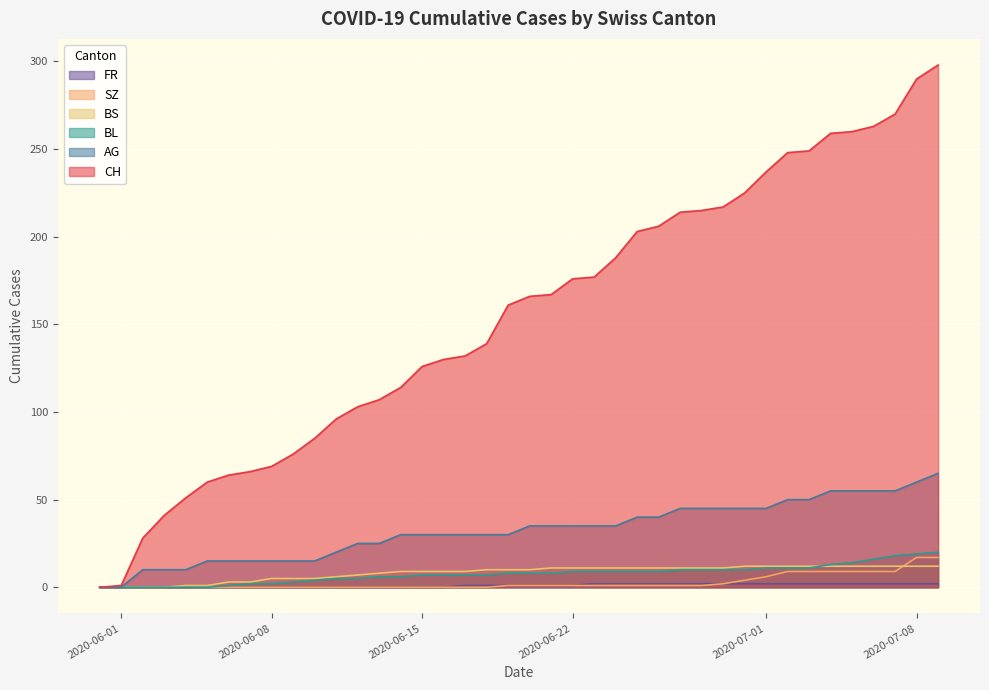

Which series has the largest total across all categories?

CH